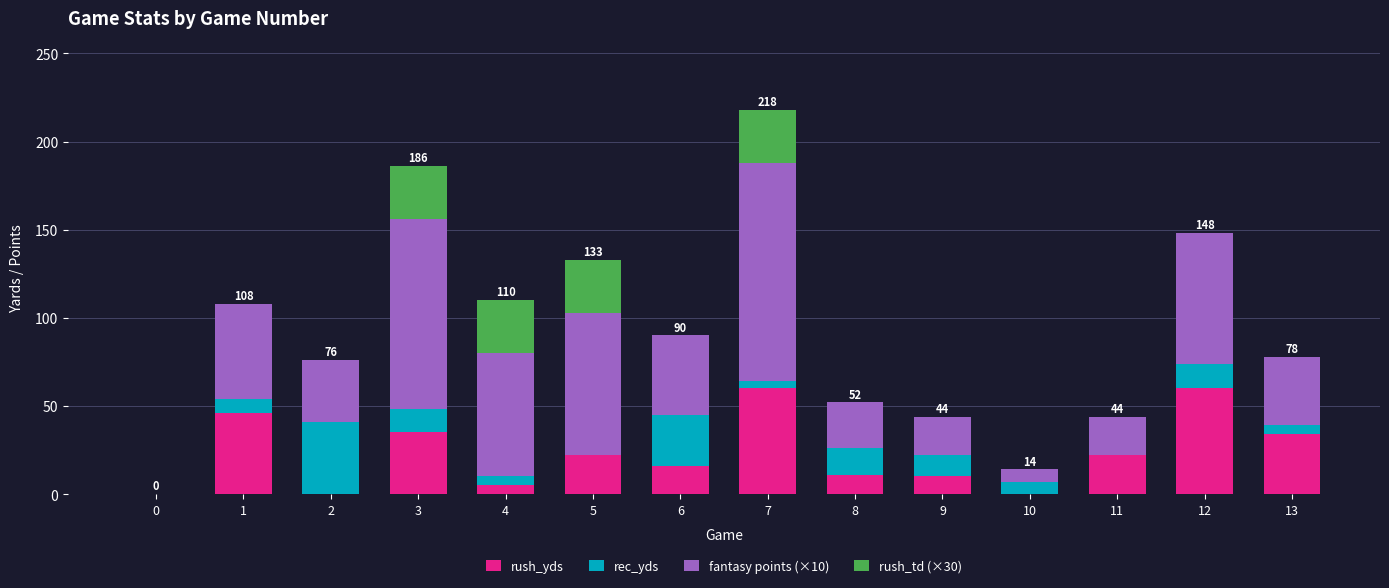

At which category is the sum across all series the highest?

7